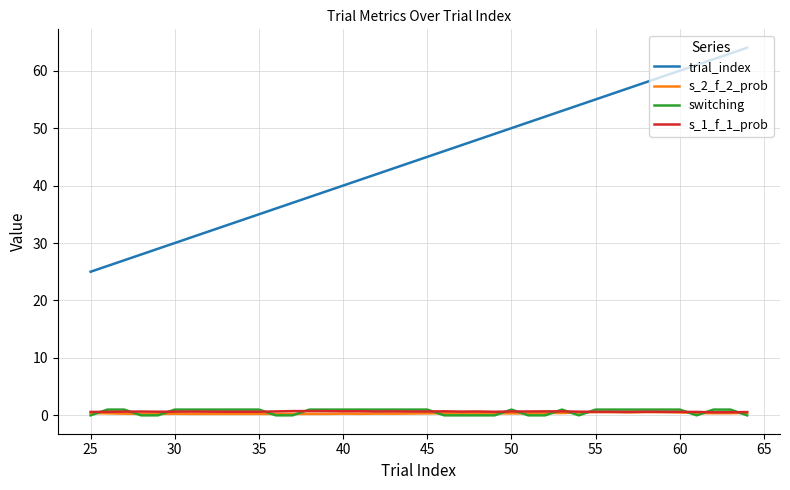

Which series has the widest spread of values?

trial_index